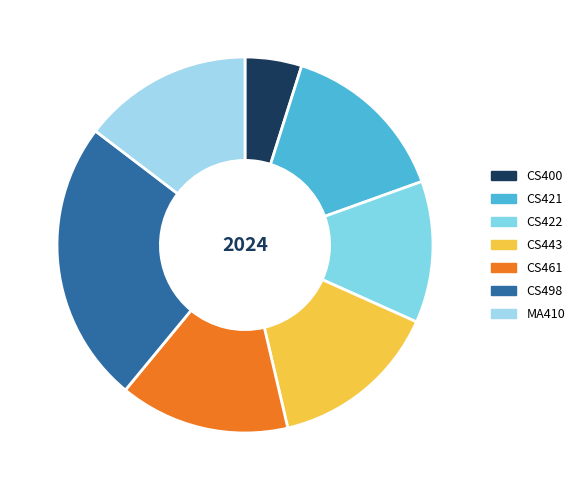

Count the number of slices in the pie.

7